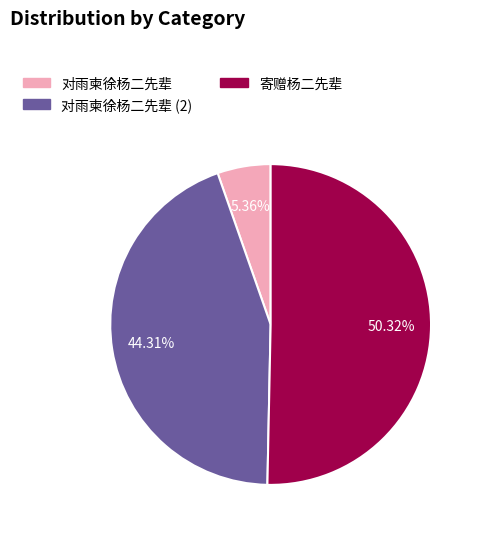

Count the number of slices in the pie.

3